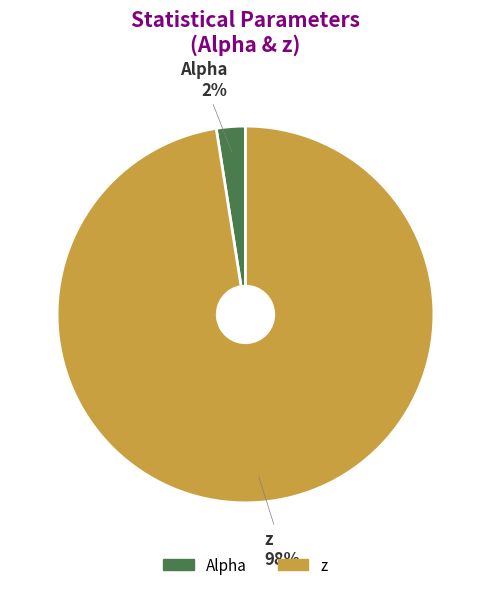

Is there a majority slice in this chart?

Yes